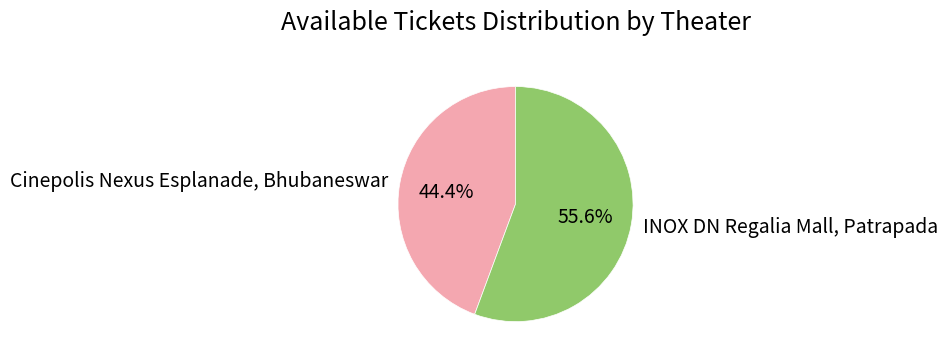

Is Cinepolis Nexus Esplanade, Bhubaneswar the majority of the pie?

No